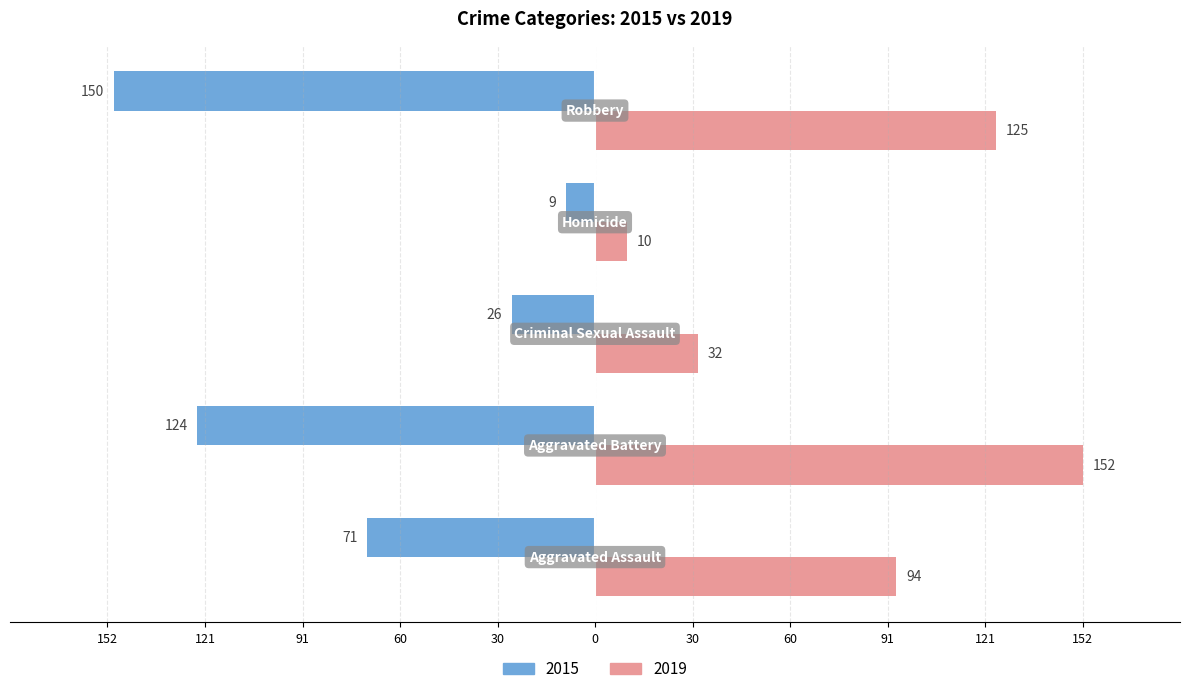

List the series in order of their peak value, highest first.

2019, 2015